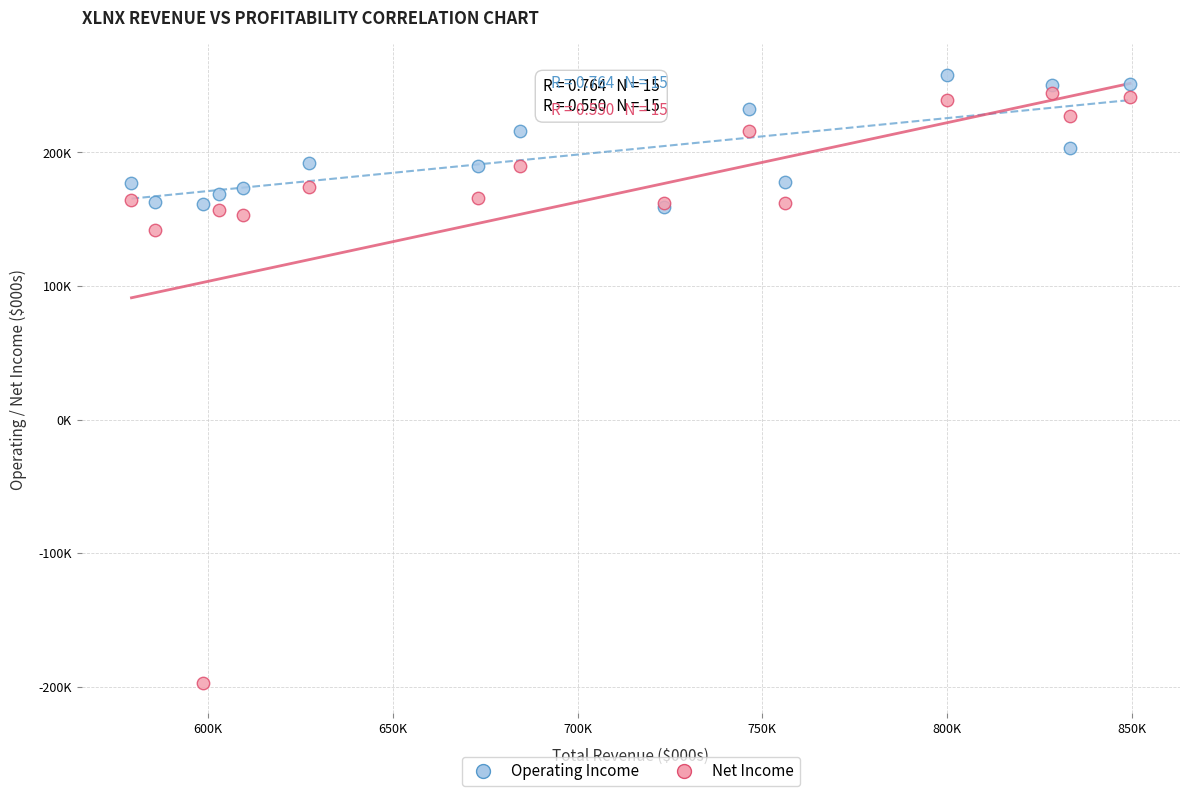

Which series contains the highest Y value?

Operating Income